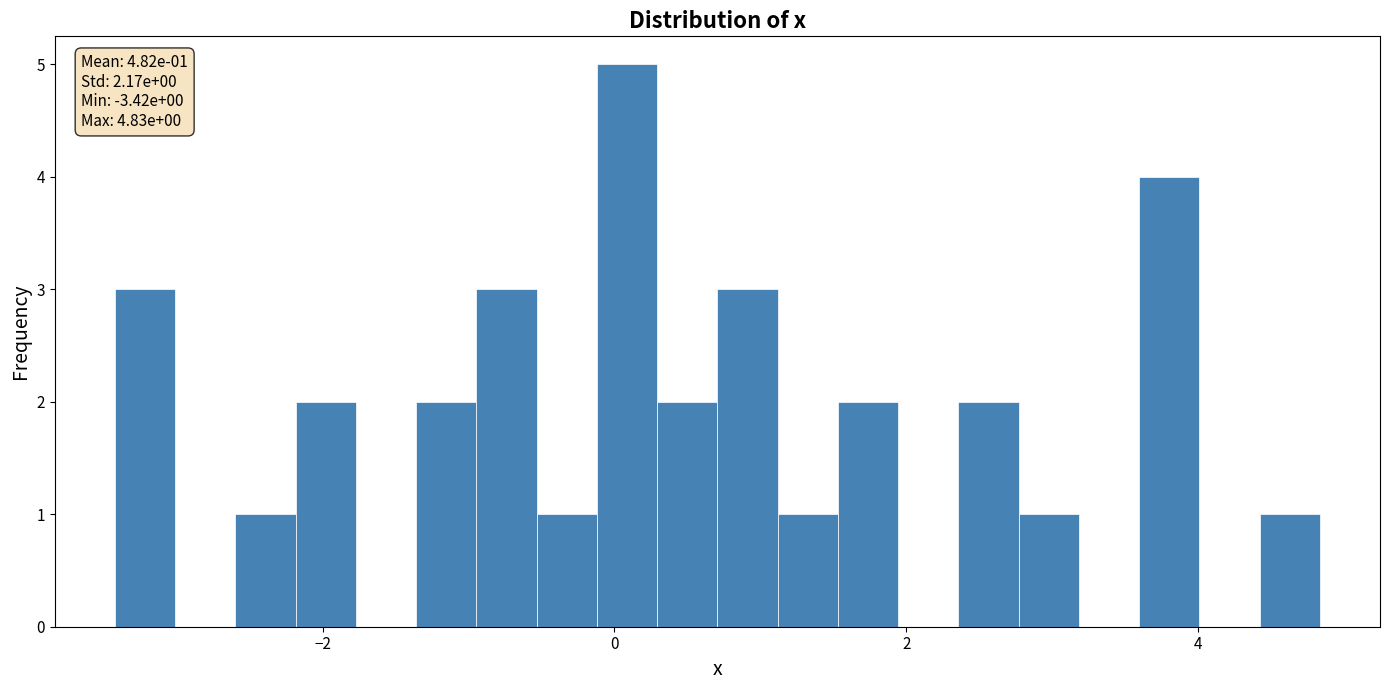

Around what value on the x-axis is the tallest bar? Give the approximate position of its centre, as read against the axis.

0.0